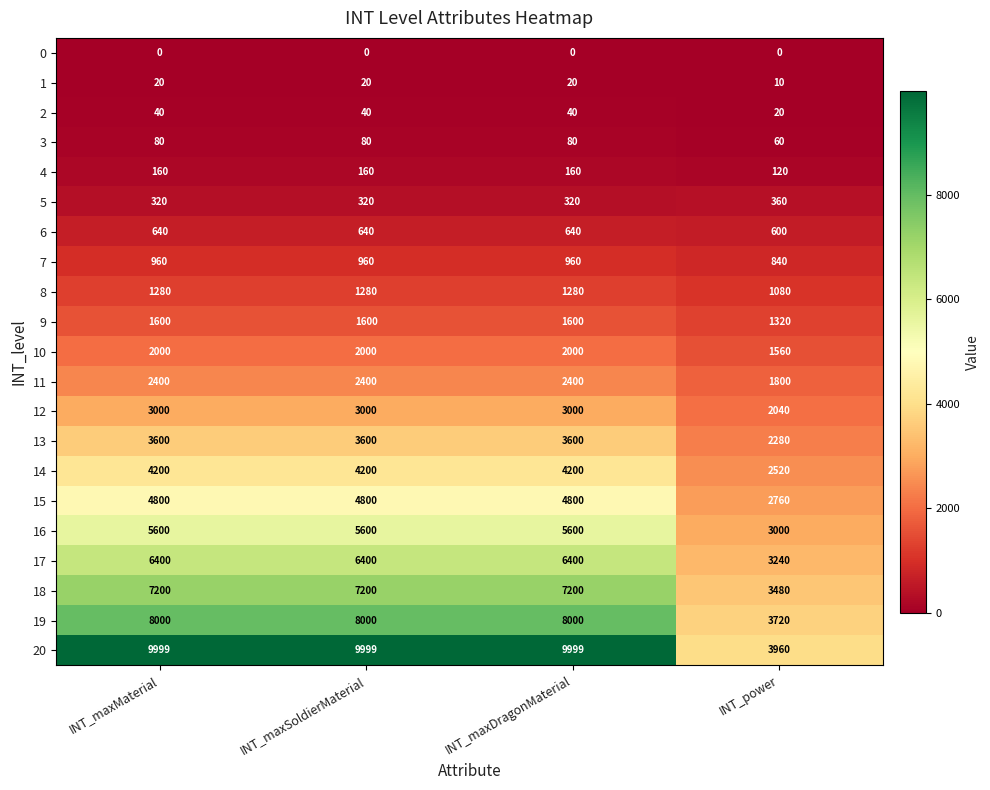

What is the total value across all series at INT_maxDragonMaterial?

62299